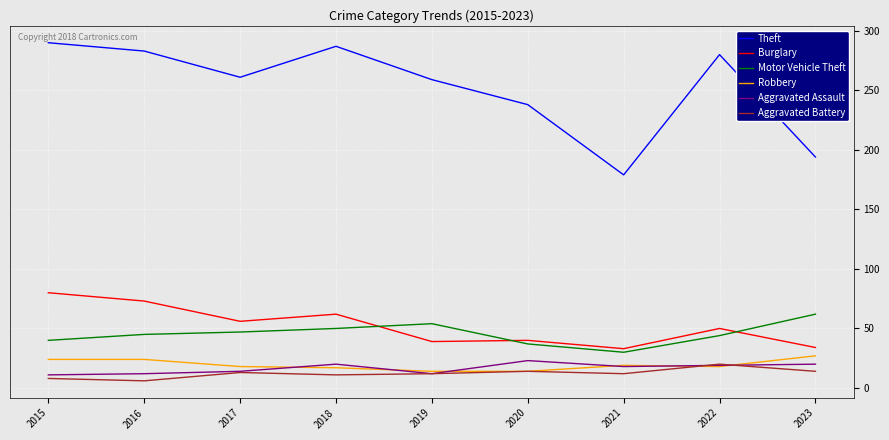

Which series changed the most between 2018 and 2021?

Theft